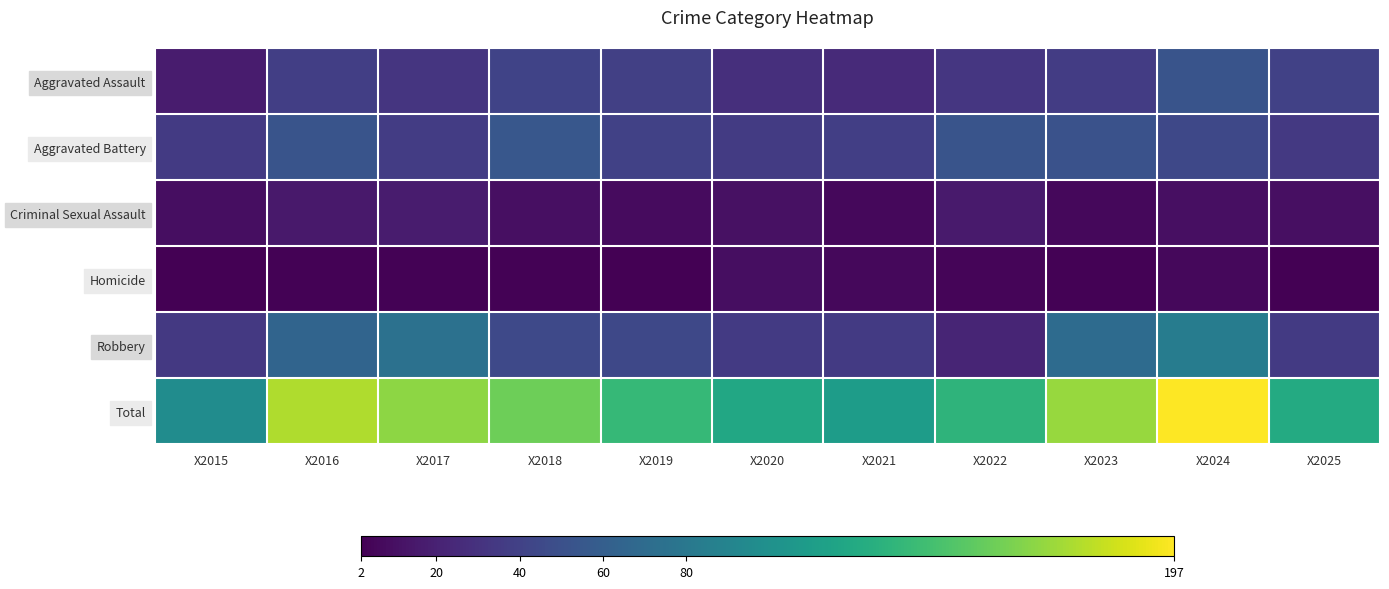

Which series changed the most between X2023 and X2024?

Total